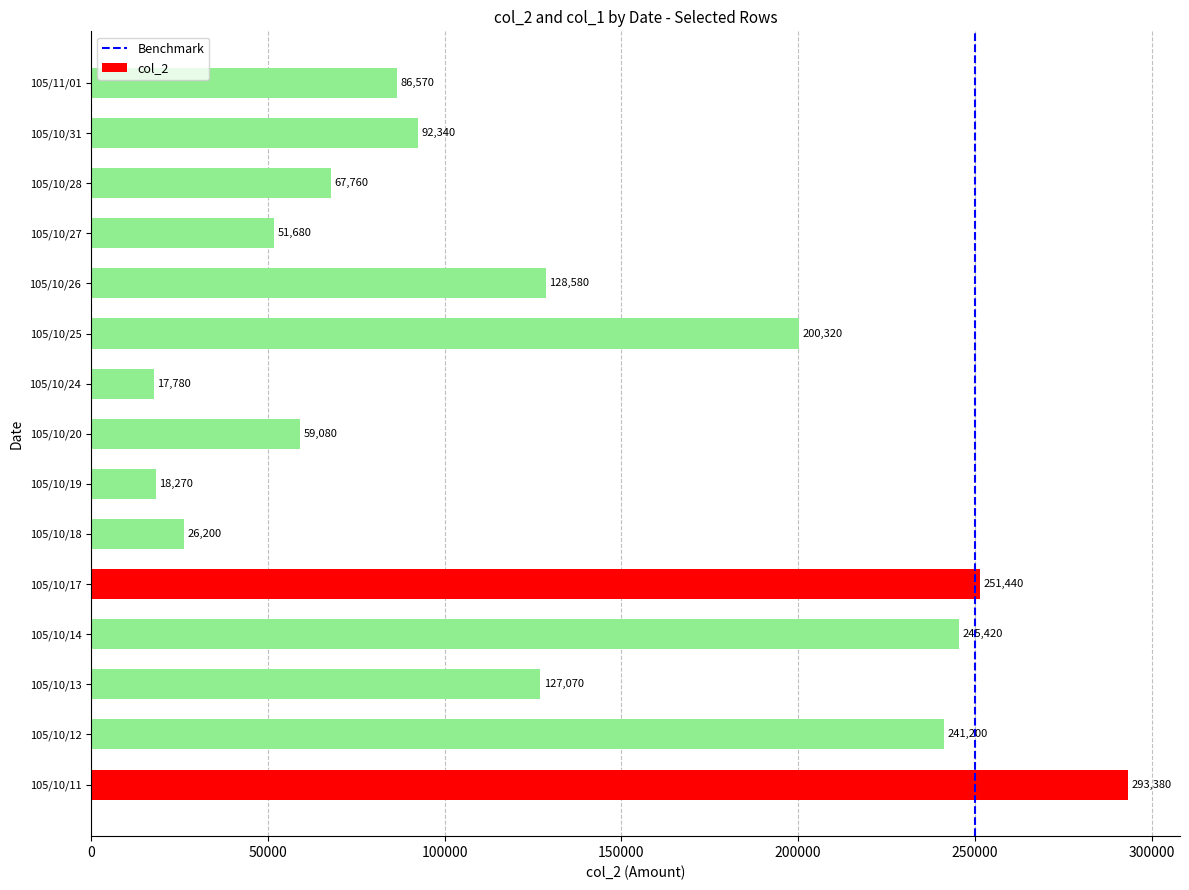

What is the difference between the maximum and minimum values?

275600